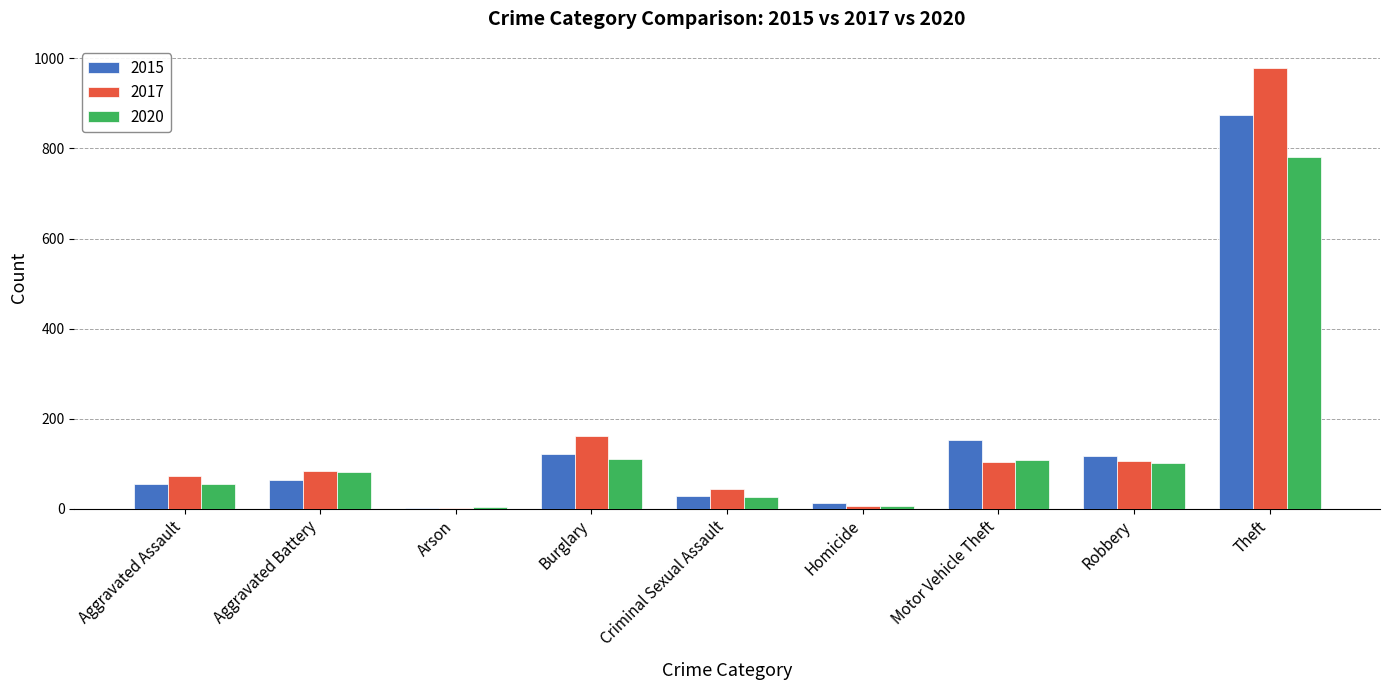

What is the difference between the 2017 values at Burglary and Aggravated Assault?

90